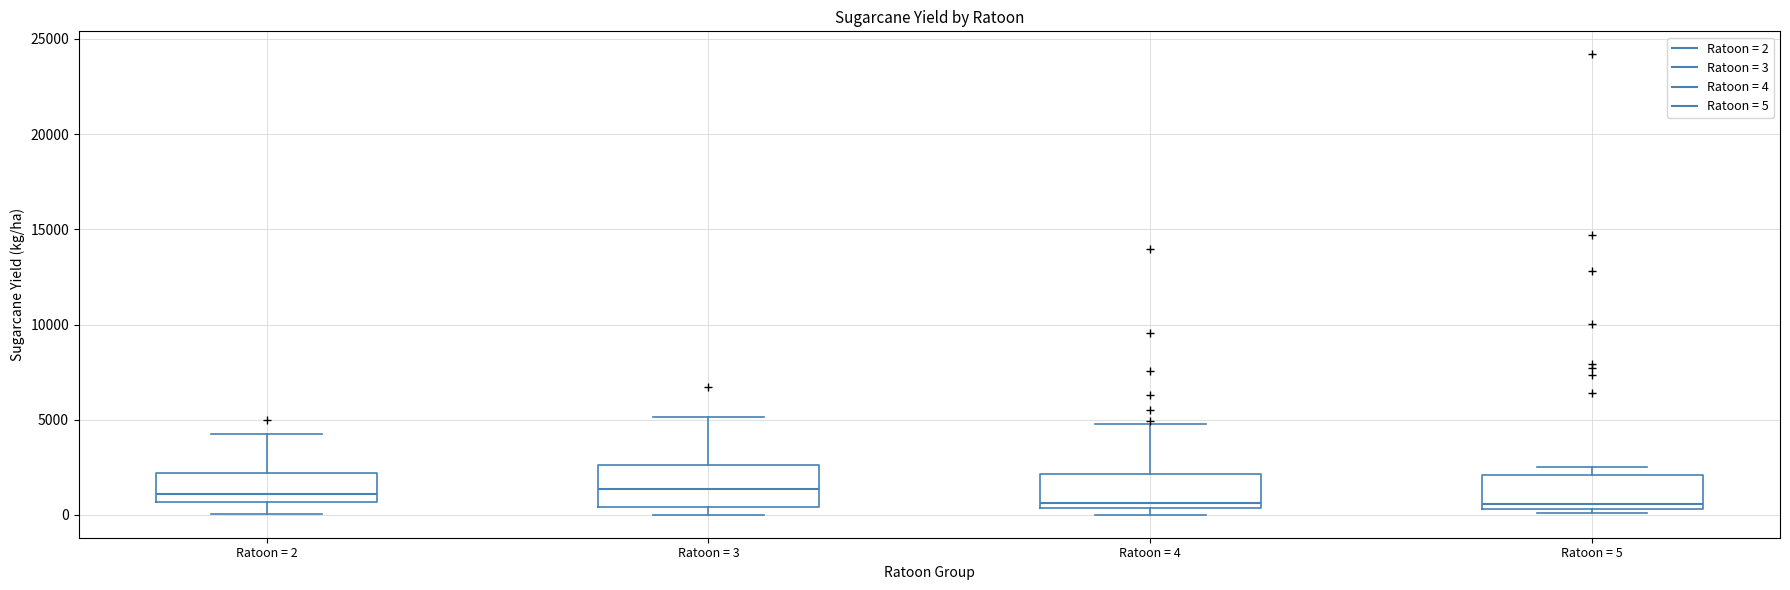

Reading left to right, read every box against the y-axis: the position of its median line, the range the box covers, and the ends of its whiskers. The values are not printed on the chart, so give them approximately, as read against the axis.

Ratoon = 2: median 1000, box 500 to 2000, whiskers 0 to 4000
Ratoon = 3: median 1500, box 500 to 2500, whiskers 0 to 5000
Ratoon = 4: median 500 (just above the box's lower edge), box 500 to 2000, whiskers 0 to 5000
Ratoon = 5: median 500 (just above the box's lower edge), box 500 to 2000, whiskers 0 to 2500